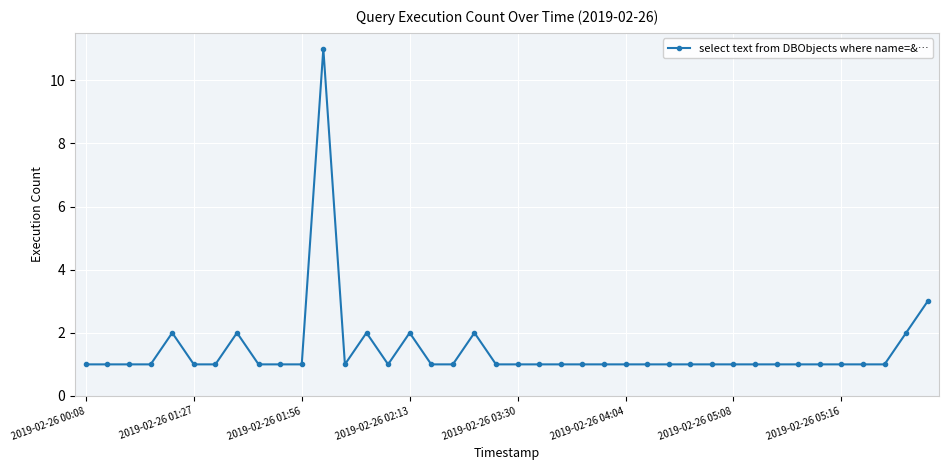

What is the difference between the second highest and second lowest values?

2